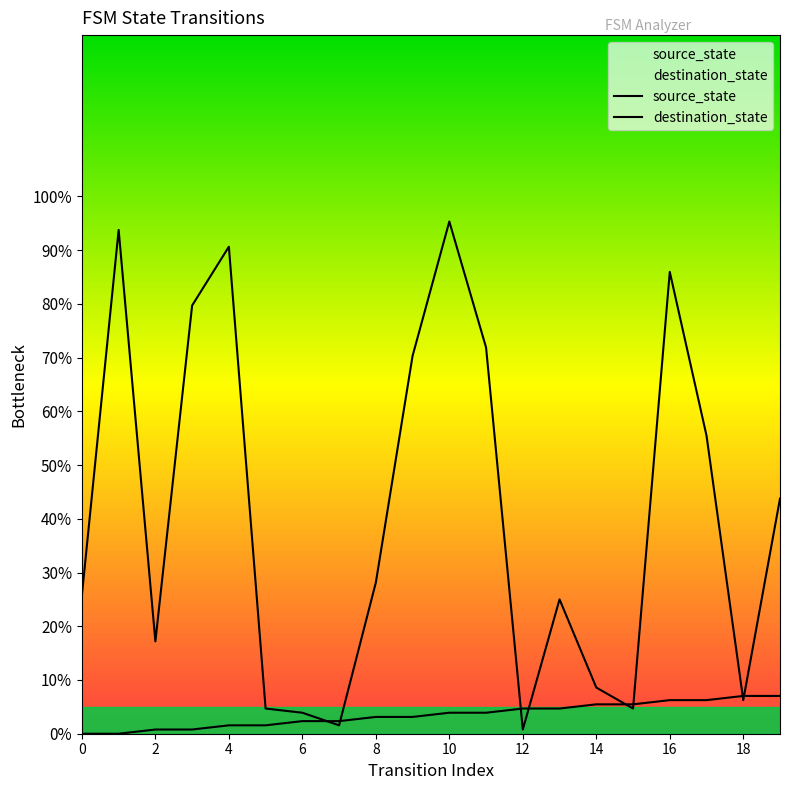

List the series in order of their peak value, lowest first.

source_state, destination_state